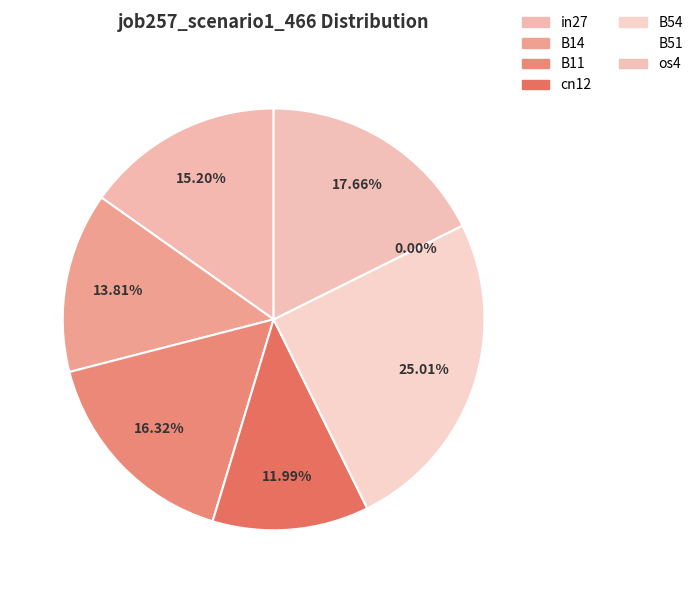

Between B54 and B11, which is larger?

B54